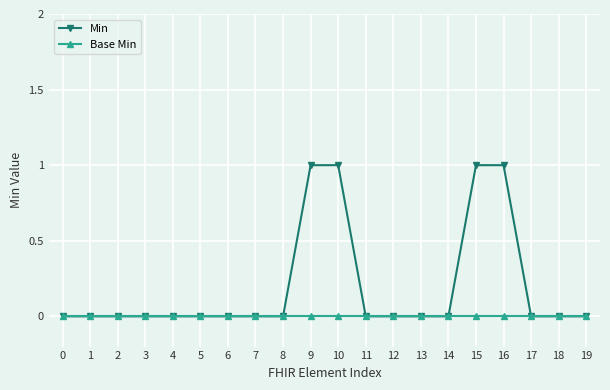

Reading left to right, transcribe all the data shown in this chart.

Min: 0	0	0	0	0	0	0	0	0	1	1	0	0	0	0	1	1	0	0	0
Base Min: 0	0	0	0	0	0	0	0	0	0	0	0	0	0	0	0	0	0	0	0